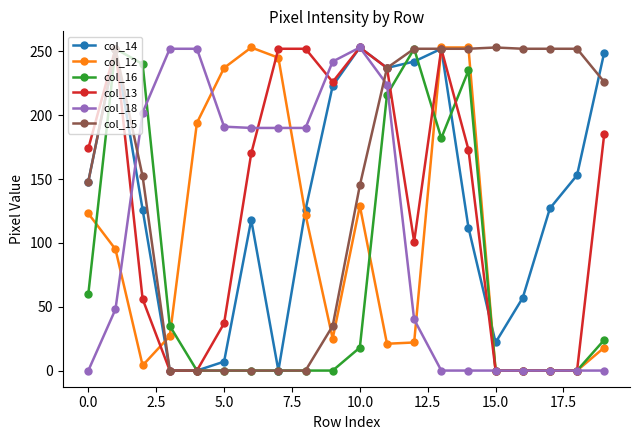

What is the greatest value displayed?

253